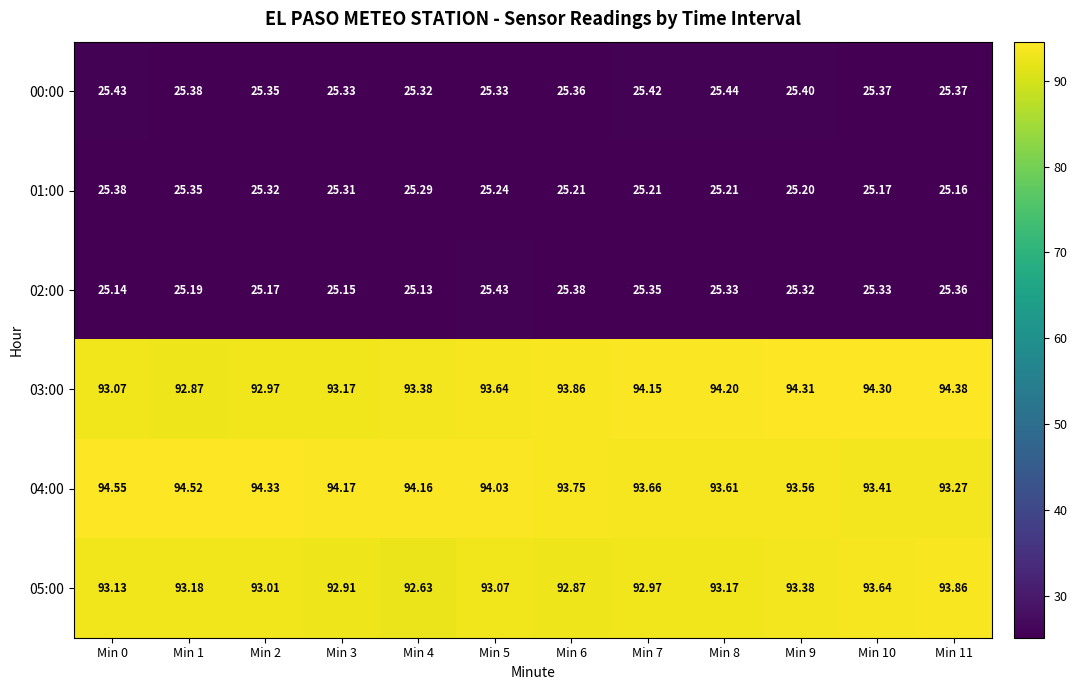

How many distinct data groups are displayed?

6